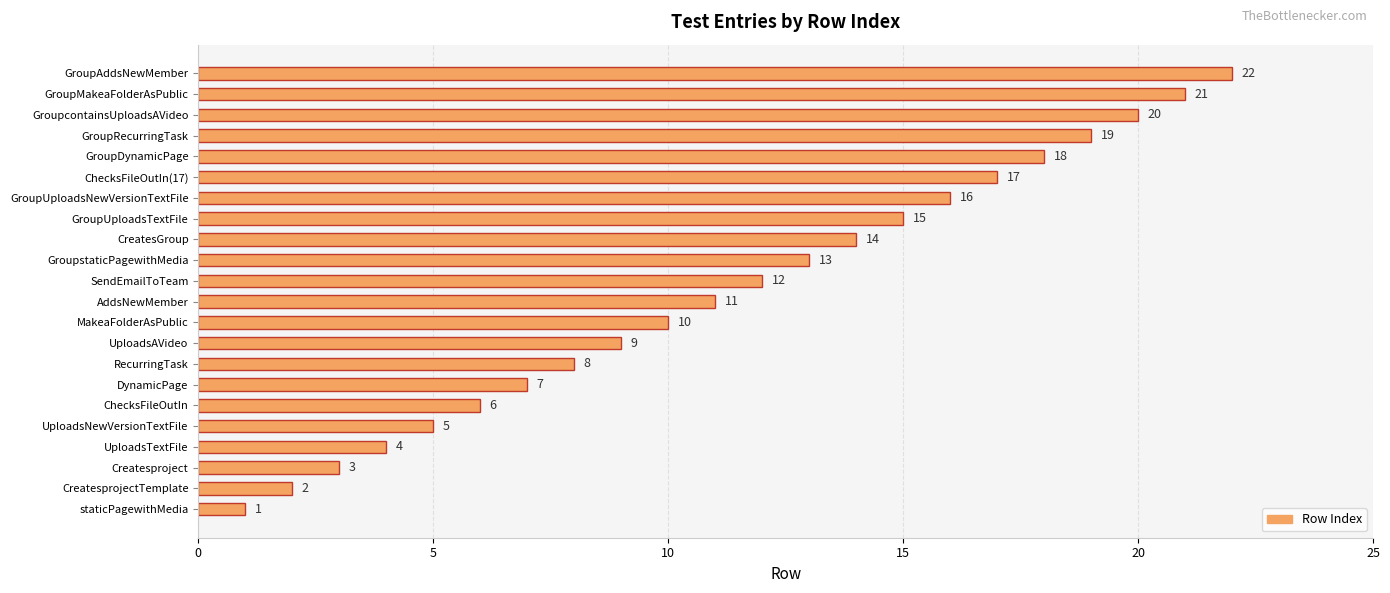

What is the sum of all values?

253